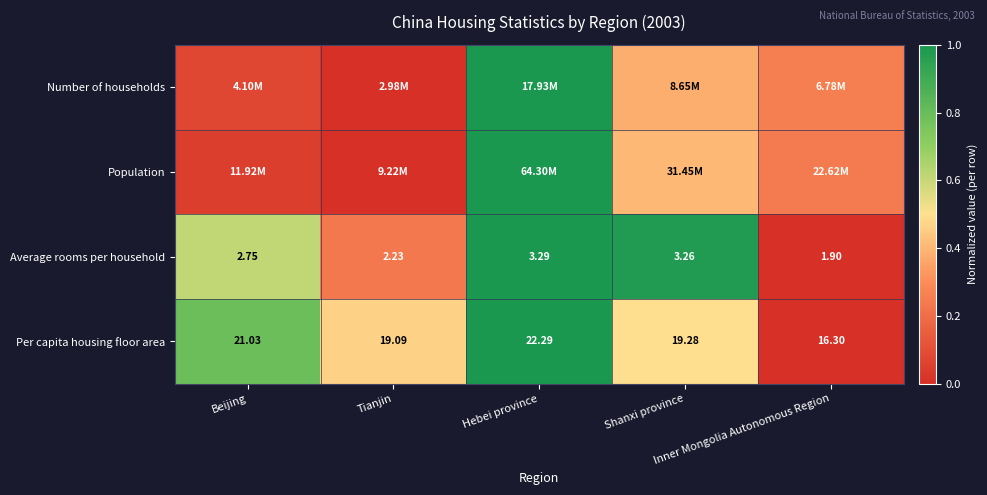

How many data points in Per capita housing floor area are less than 19?

1